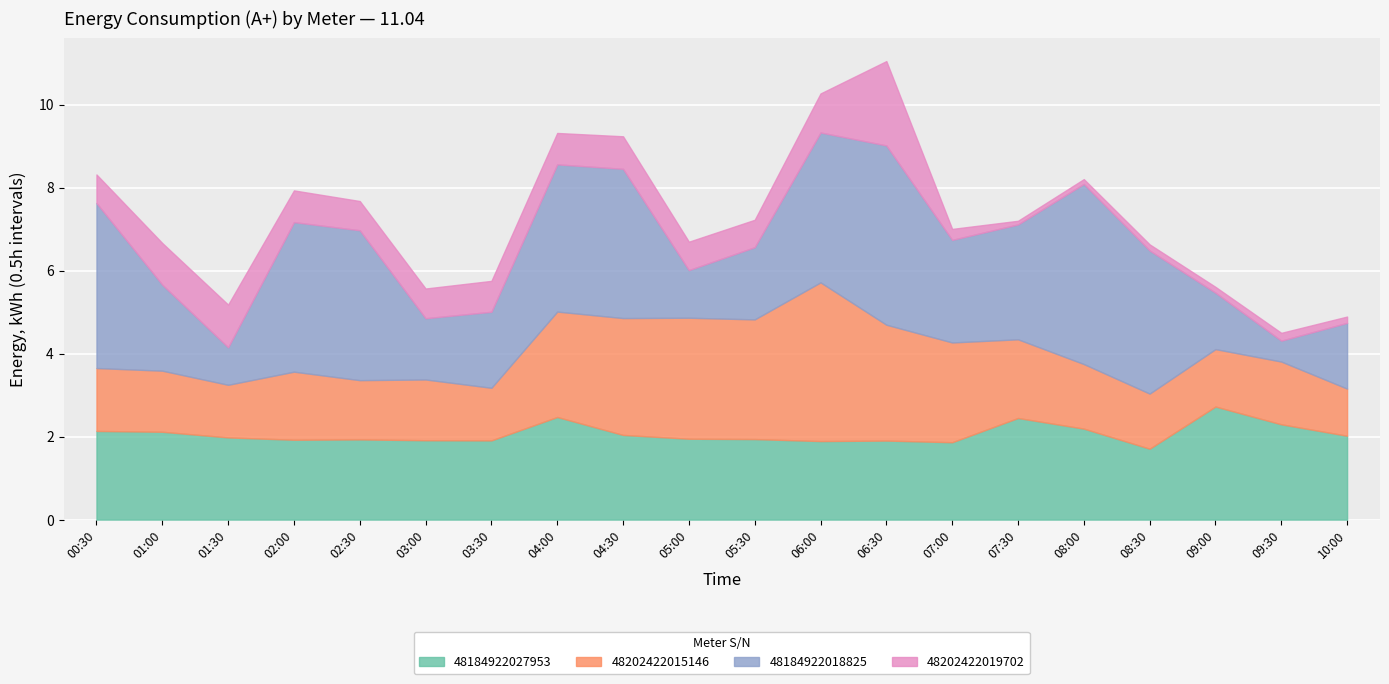

What are all the series names shown in the legend?

48184922027953, 48202422015146, 48184922018825, 48202422019702